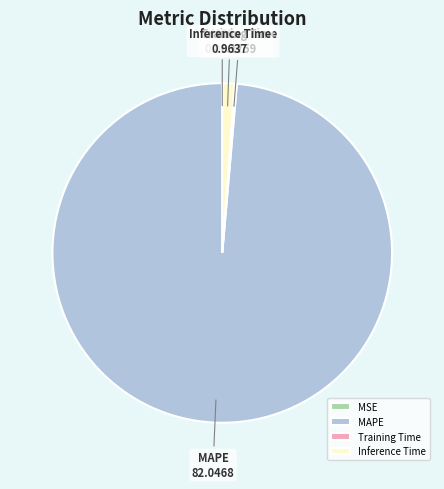

Is MAPE the majority of the pie?

Yes